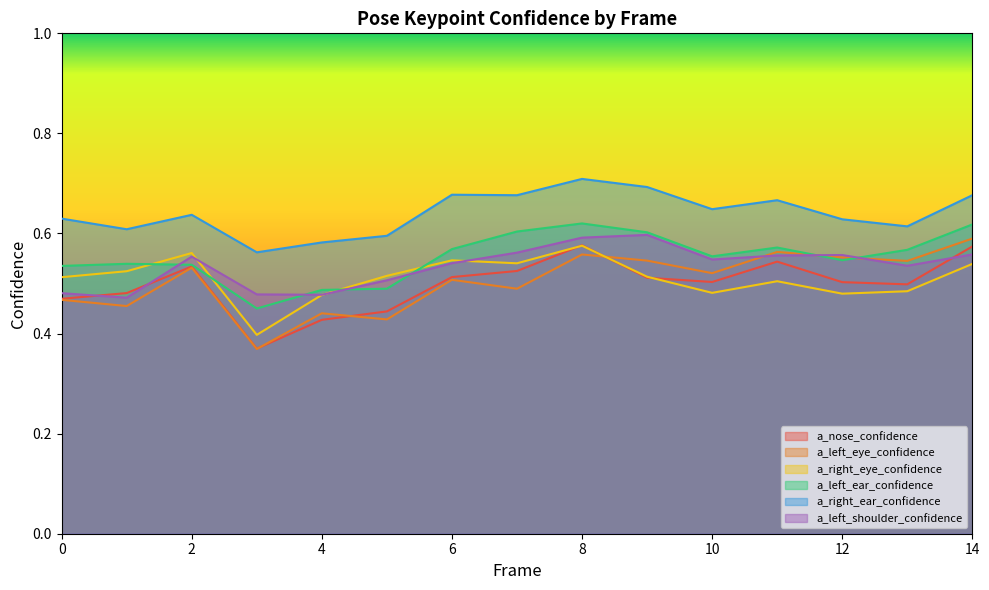

Is it true that a_left_eye_confidence equals 0.2 at 13?

False